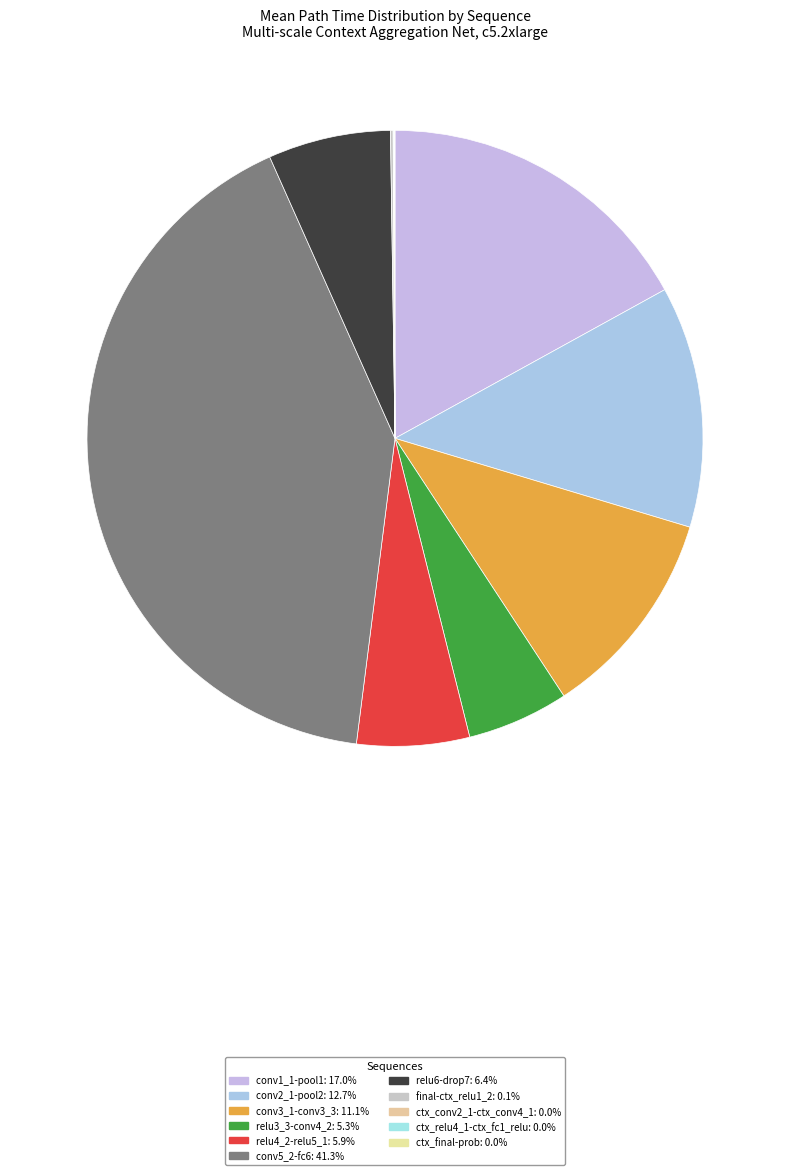

To the nearest percent, what is the average slice percentage?

9%